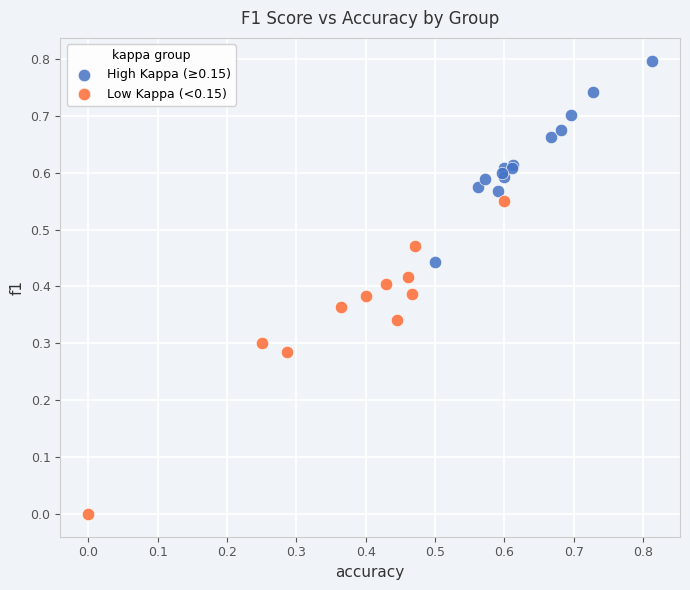

Which series contains the lowest Y value?

Low Kappa (<0.15)